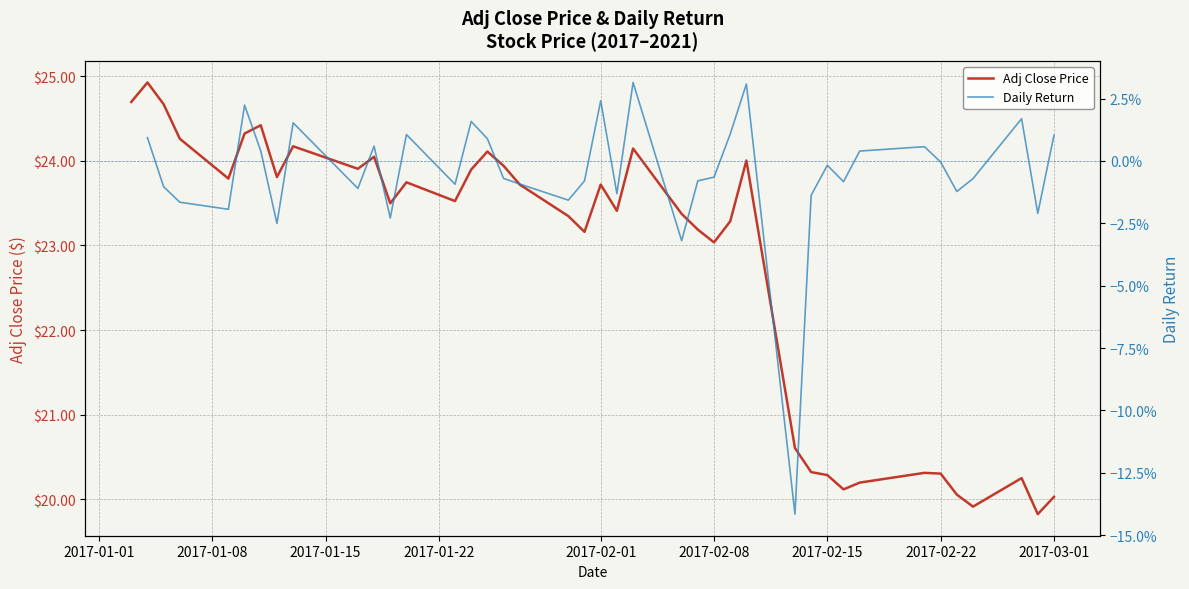

At which label is Adj Close Price closest to 22?

2017-02-08